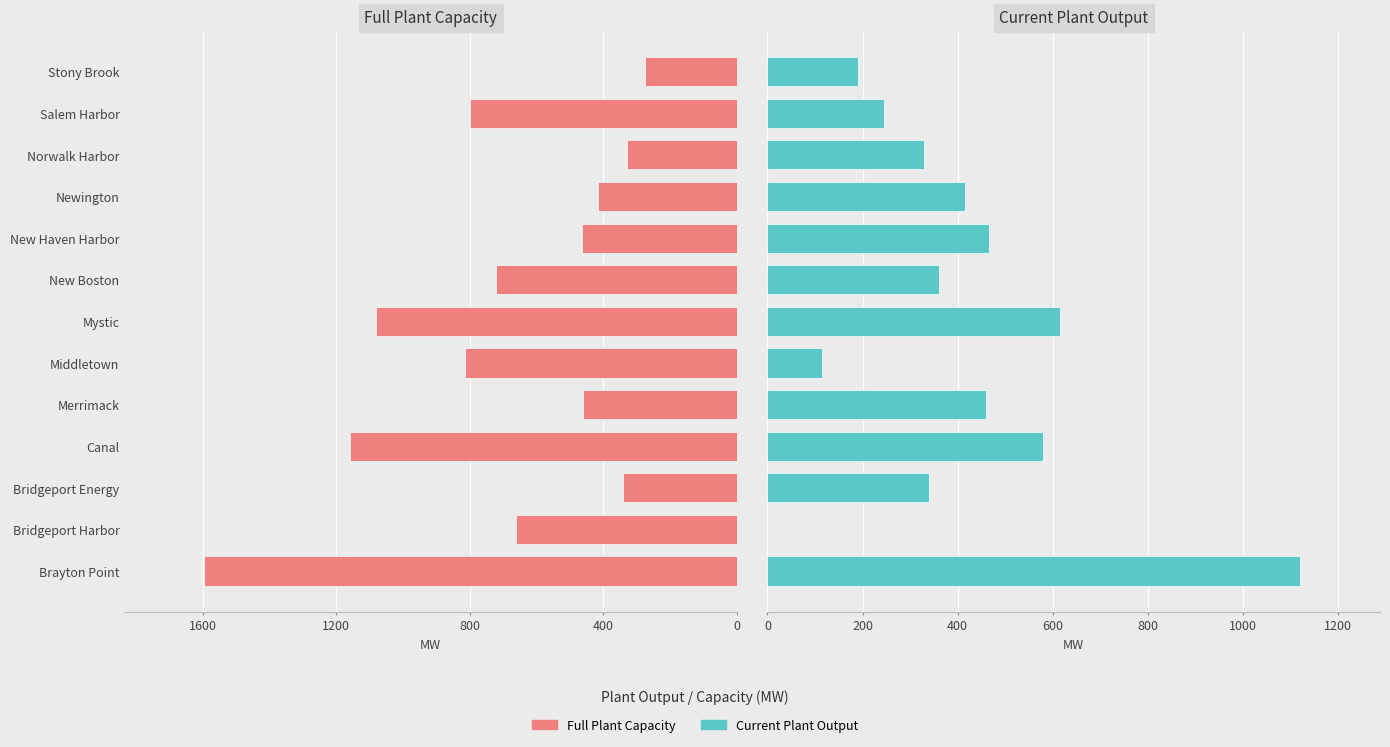

Reading right to left, transcribe all the data shown in this chart.

Full Plant Capacity: 275	800	330	415	465	720	1080	815	460	1160	340	660	1595
Current Plant Output: 190	245	330	415	465	360	615	115	460	580	340	0	1120